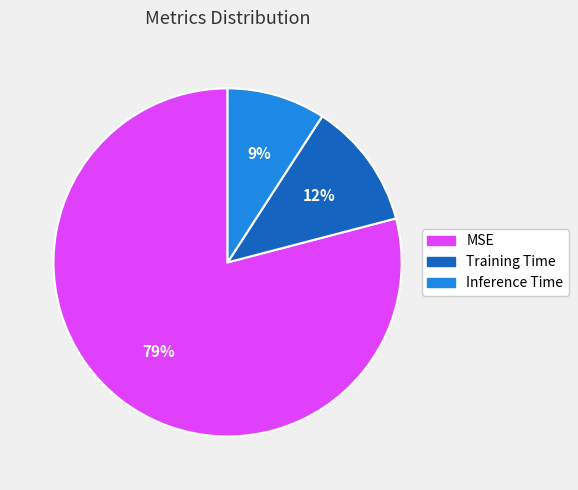

Rank the categories by value from lowest to highest.

Inference Time, Training Time, MSE